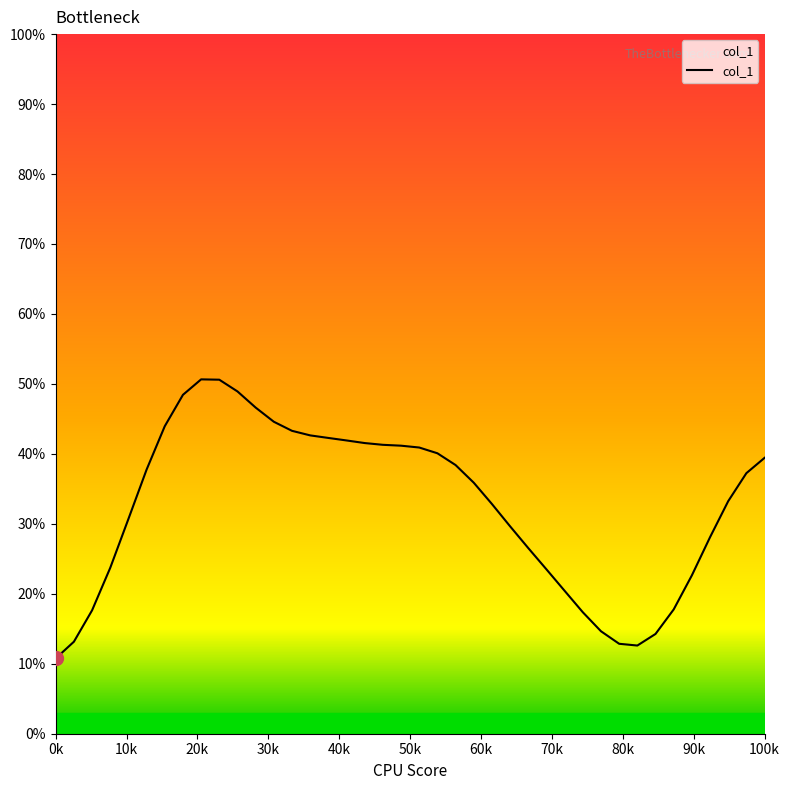

What is the difference between the maximum and minimum values?

39.9